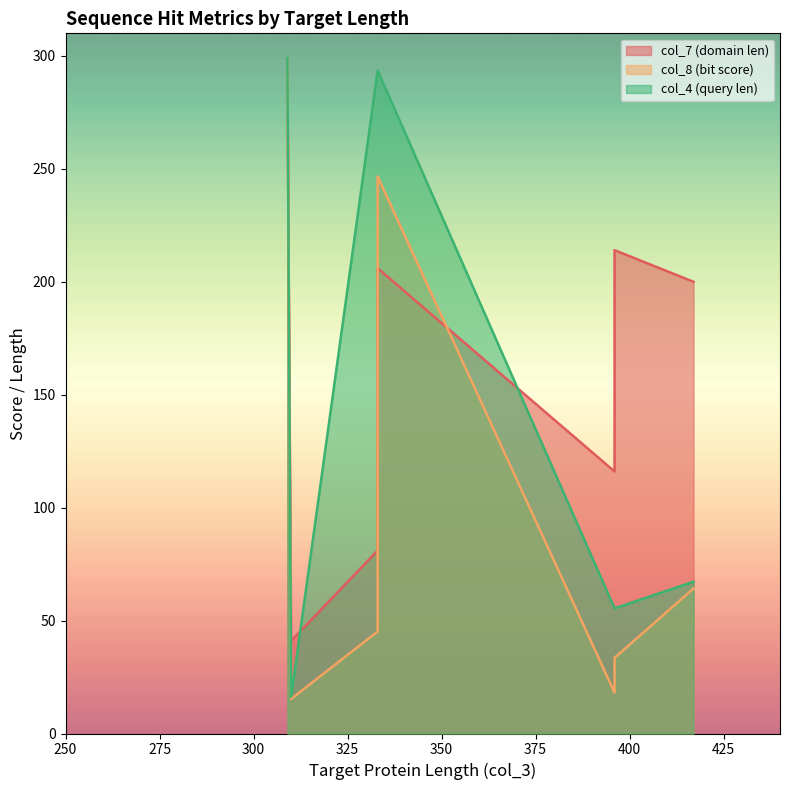

List the labels in order of col_8 (bit score) value, largest first.

309, 333, 417, 333, 396, 396, 310